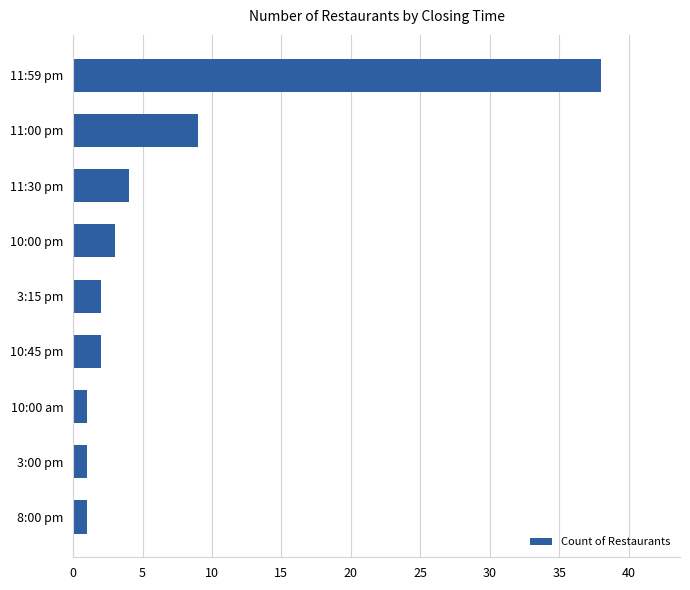

What is the sum of all values?

61